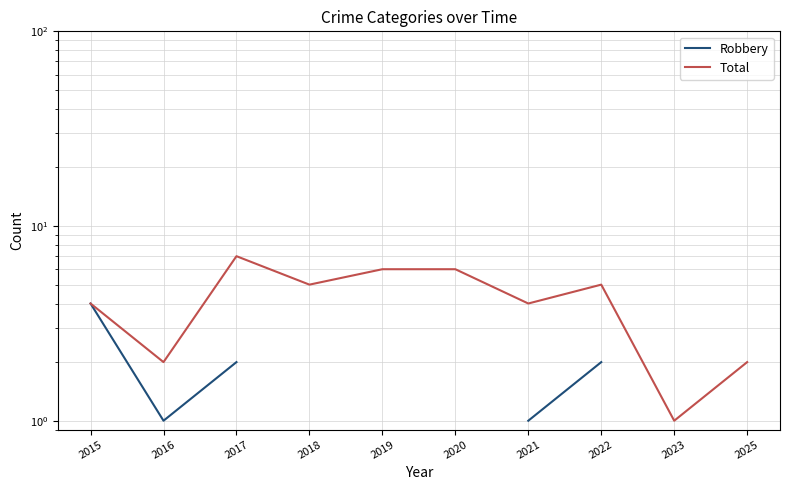

What is the lowest value of the Total series?

1.0